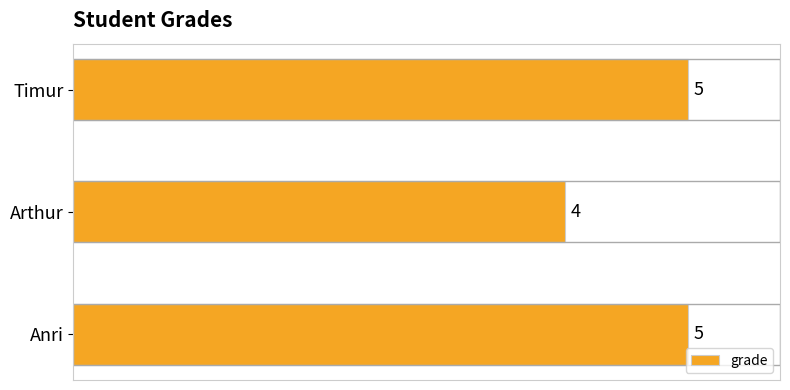

How many categories are shown in the chart?

3